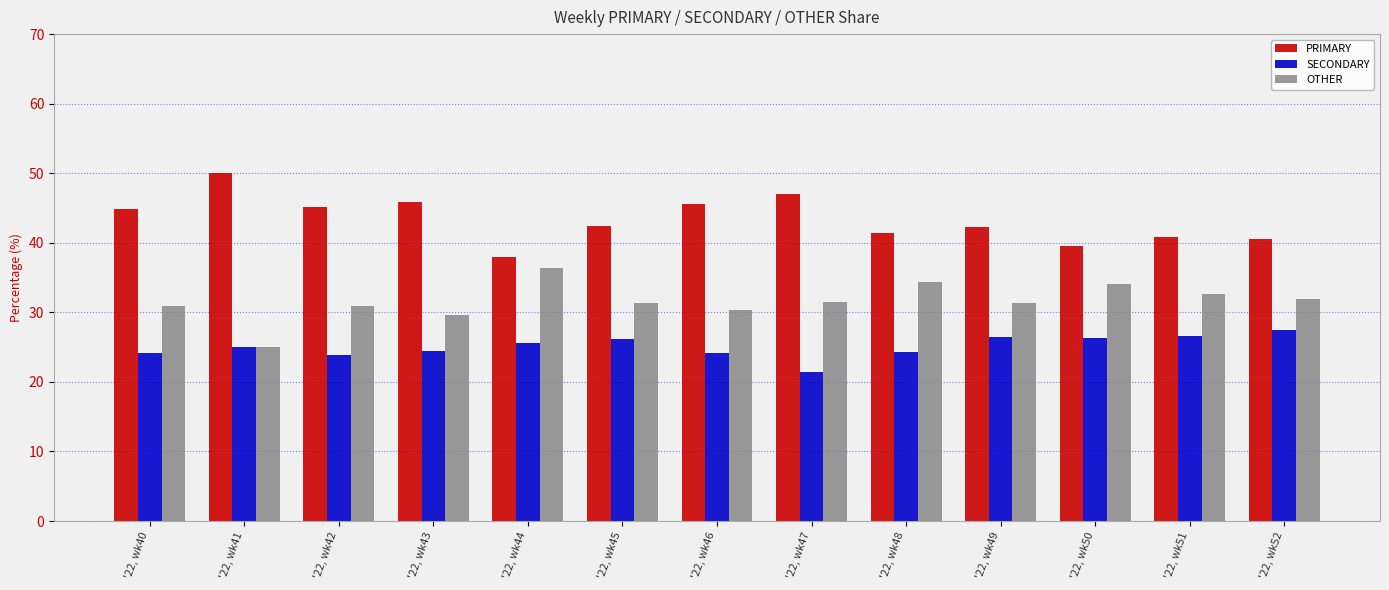

The value of SECONDARY at '22, wk45 is 26.2. True or false?

True